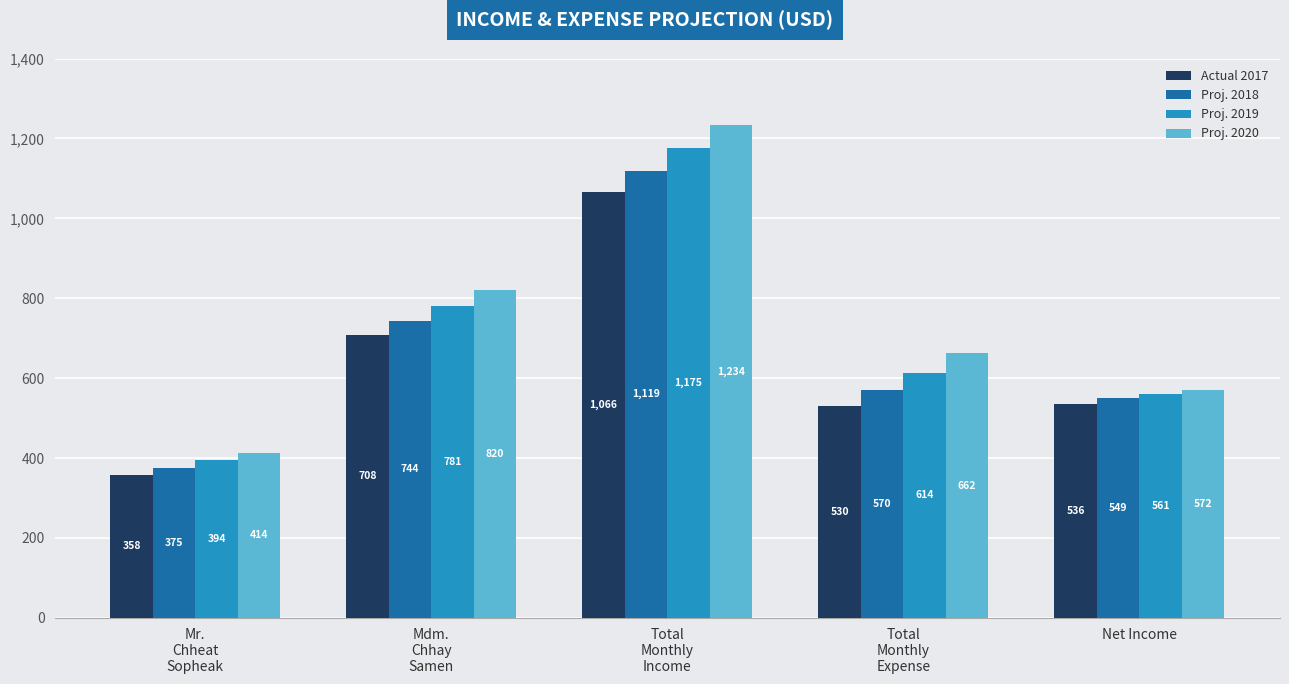

What is the difference between the Proj. 2019 values at Mr.
Chheat
Sopheak and Net Income?

167.0